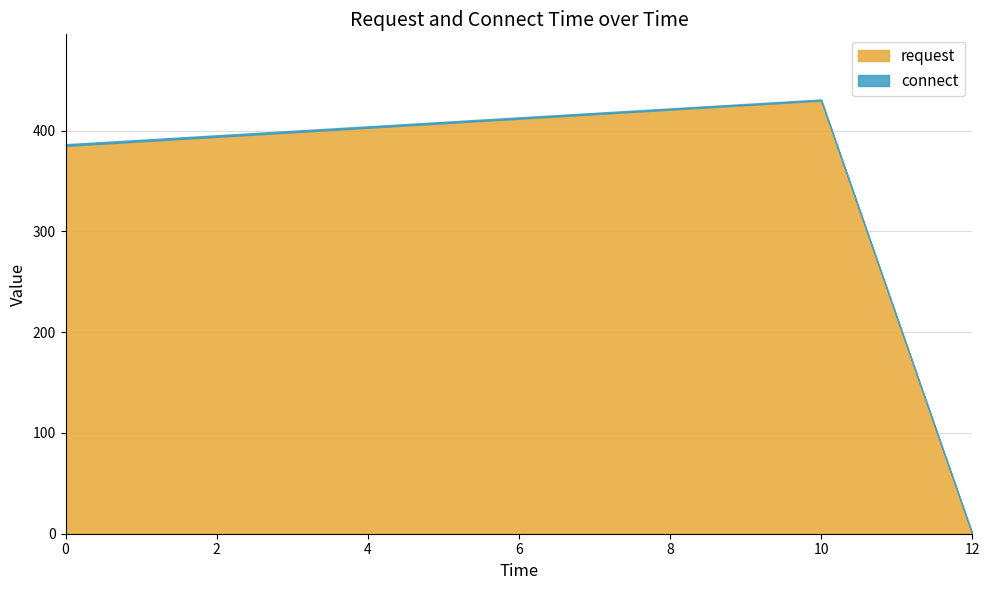

How many positive values does the request series have?

2